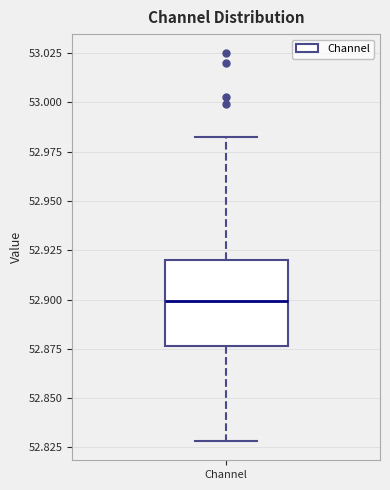

Where is the lower edge of the box for Channel on the y-axis? The values are not printed on the chart, so give them approximately, as read against the axis.

52.875